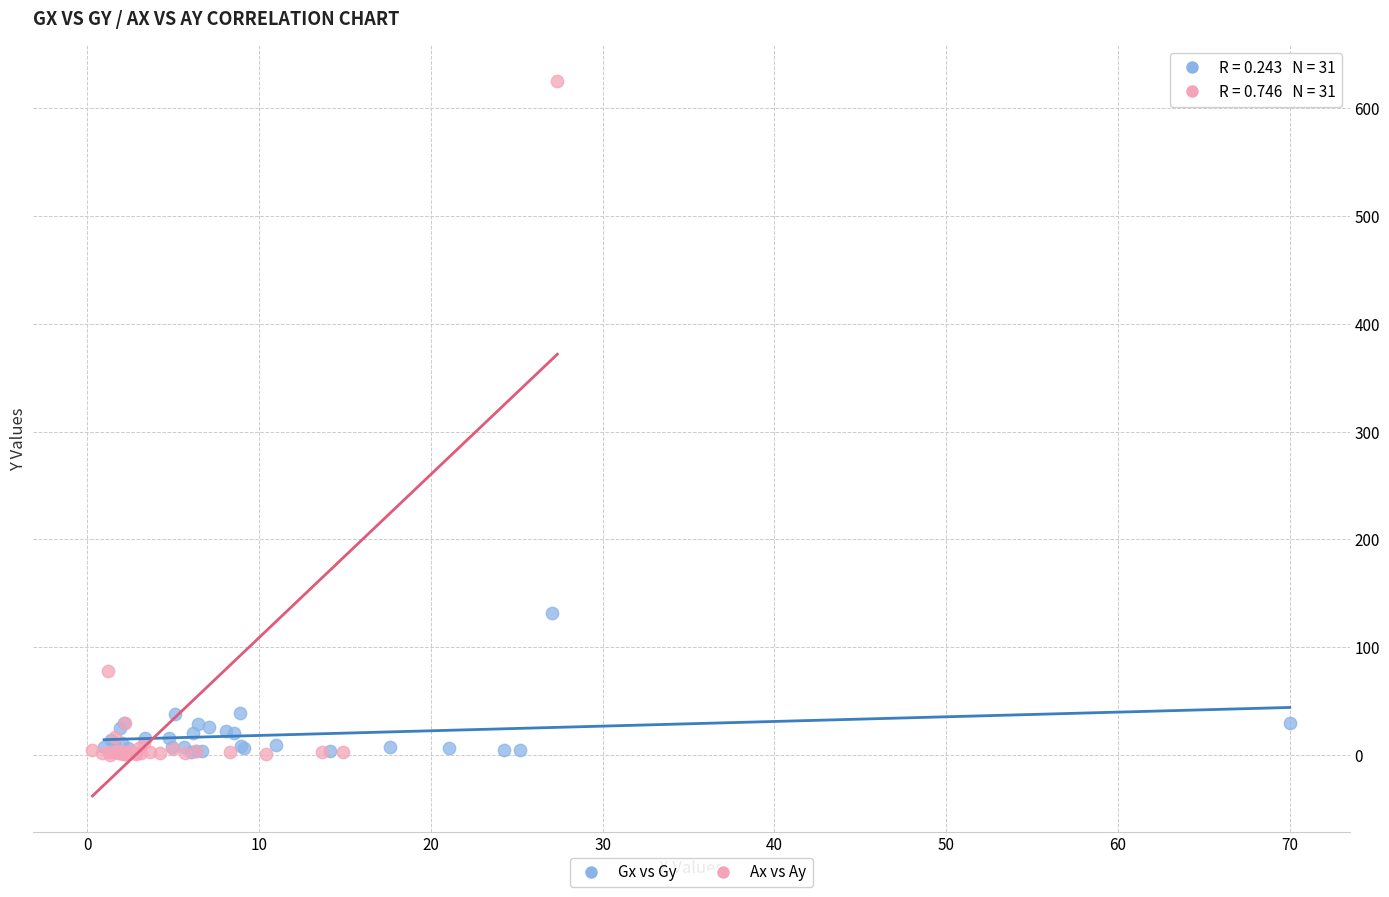

Which series has the widest spread of Y values?

Ax vs Ay